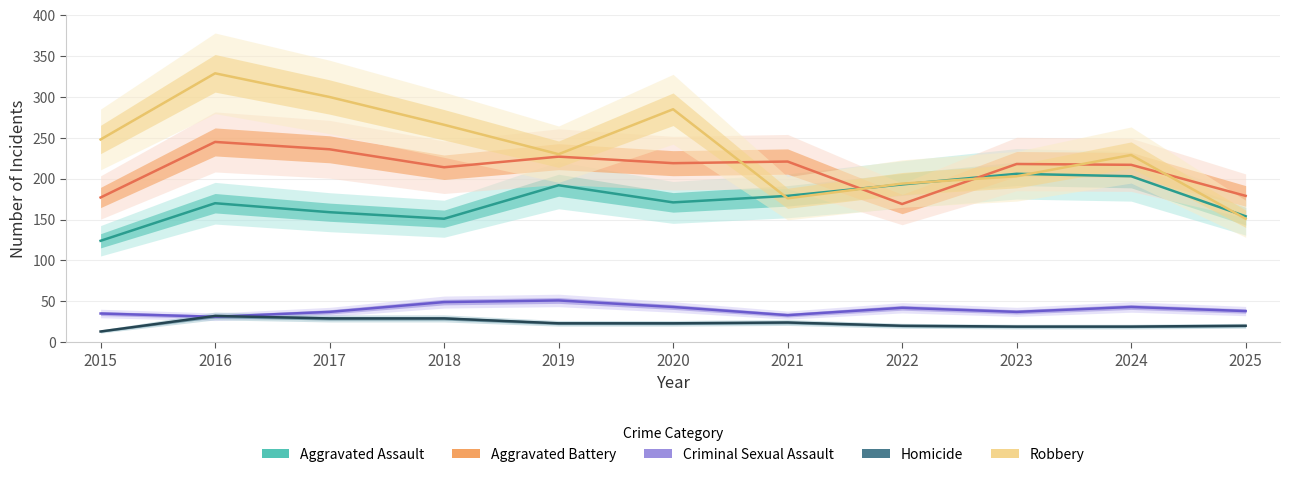

The Homicide series shows 16 at 2017. True or false?

False